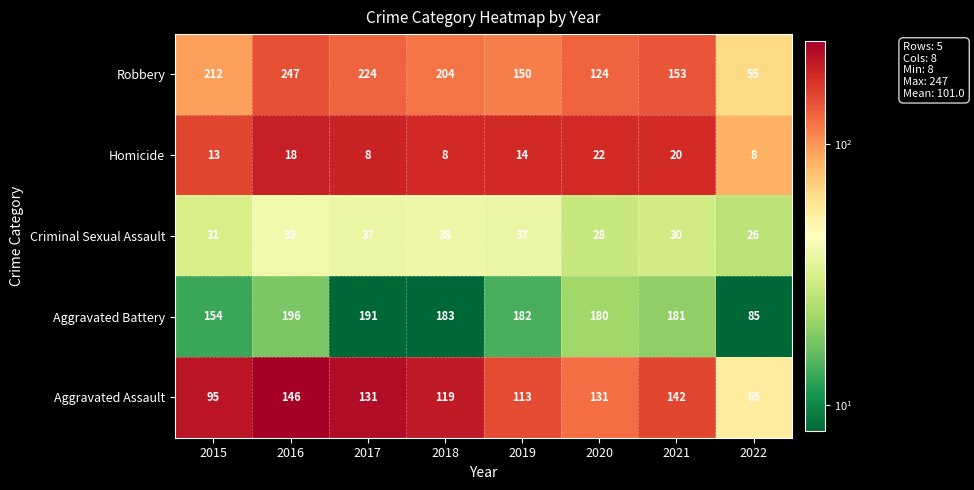

Rank the series by their maximum value, from lowest to highest.

Homicide, Criminal Sexual Assault, Aggravated Assault, Aggravated Battery, Robbery